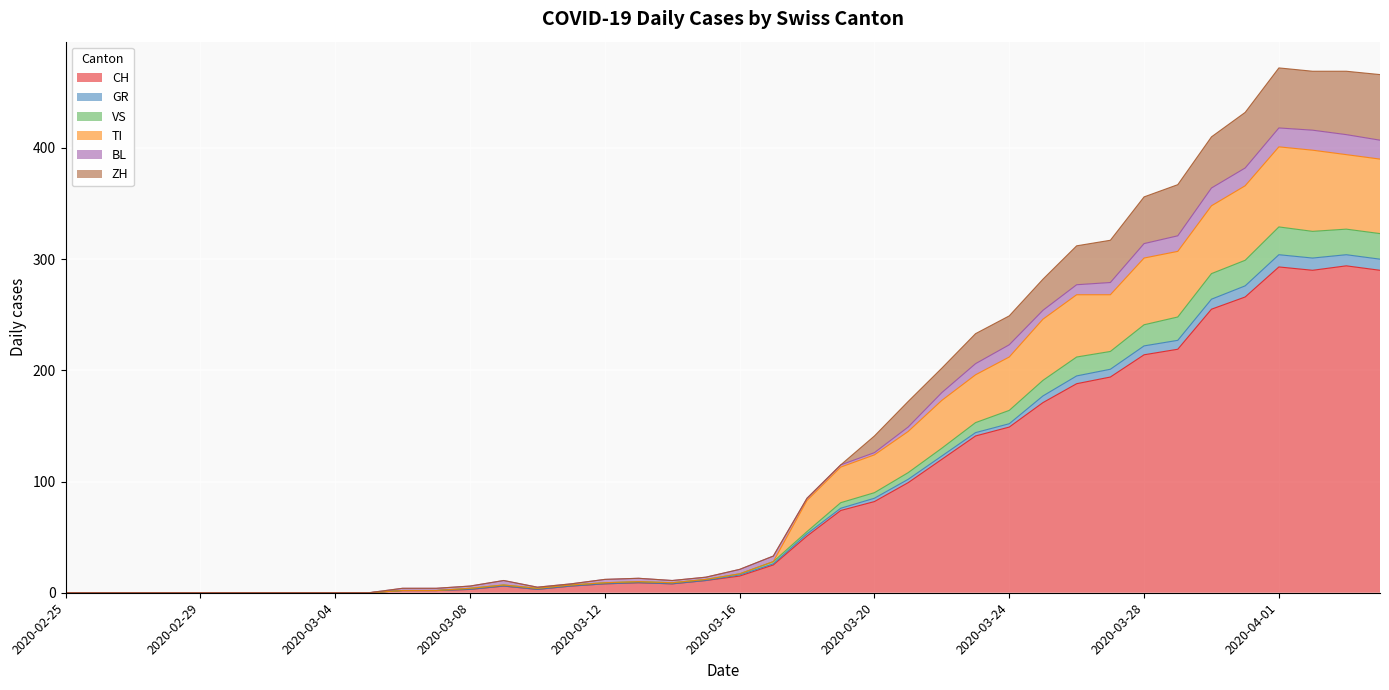

At how many categories does at least one series exceed 49?

18